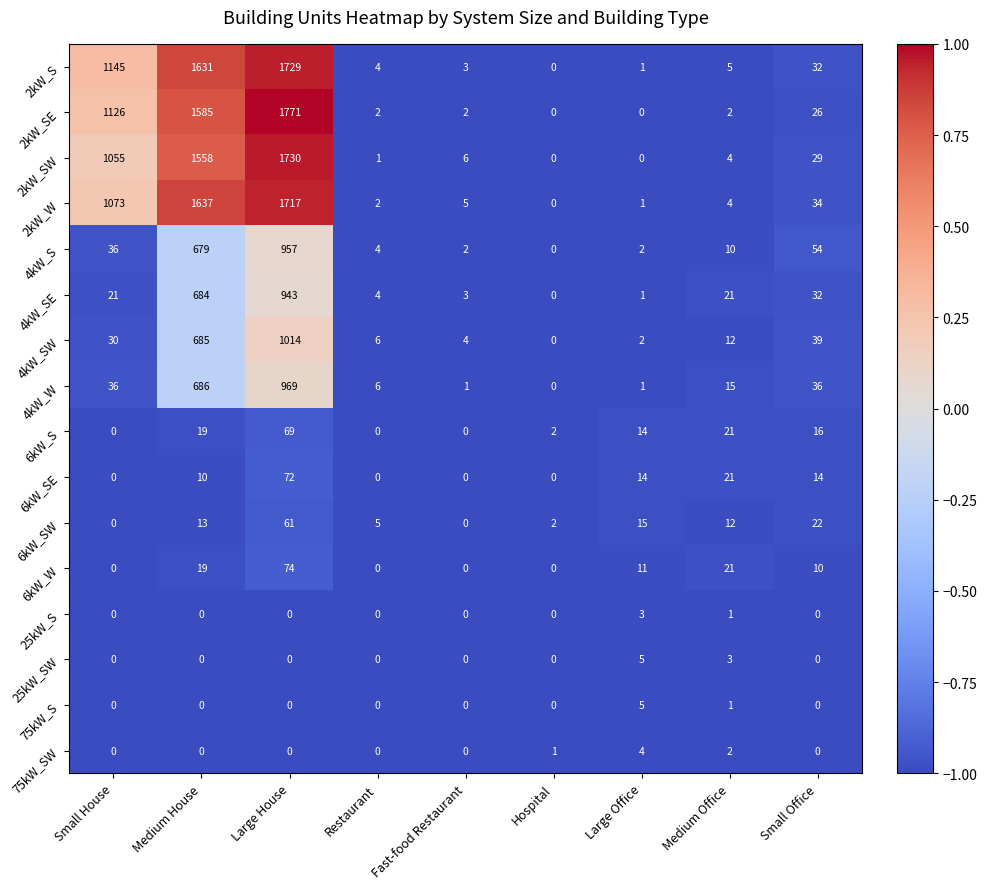

What is the sum of all 25kW_SW values?

8